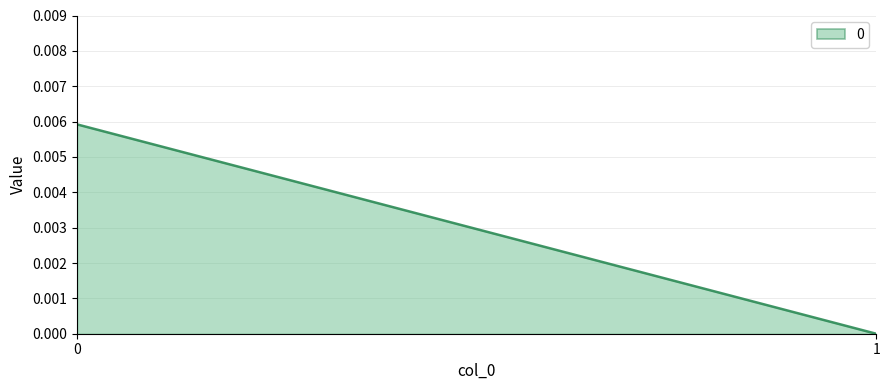

How many data points are above 0?

1